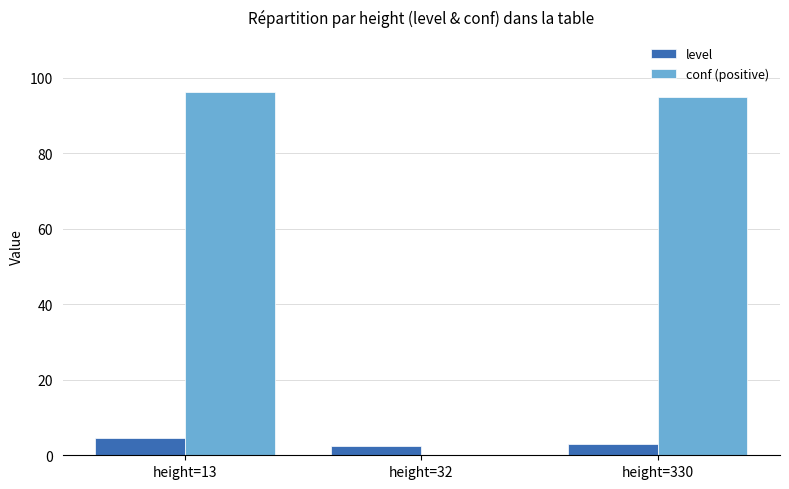

What are all the series names shown in the legend?

level, conf (positive)